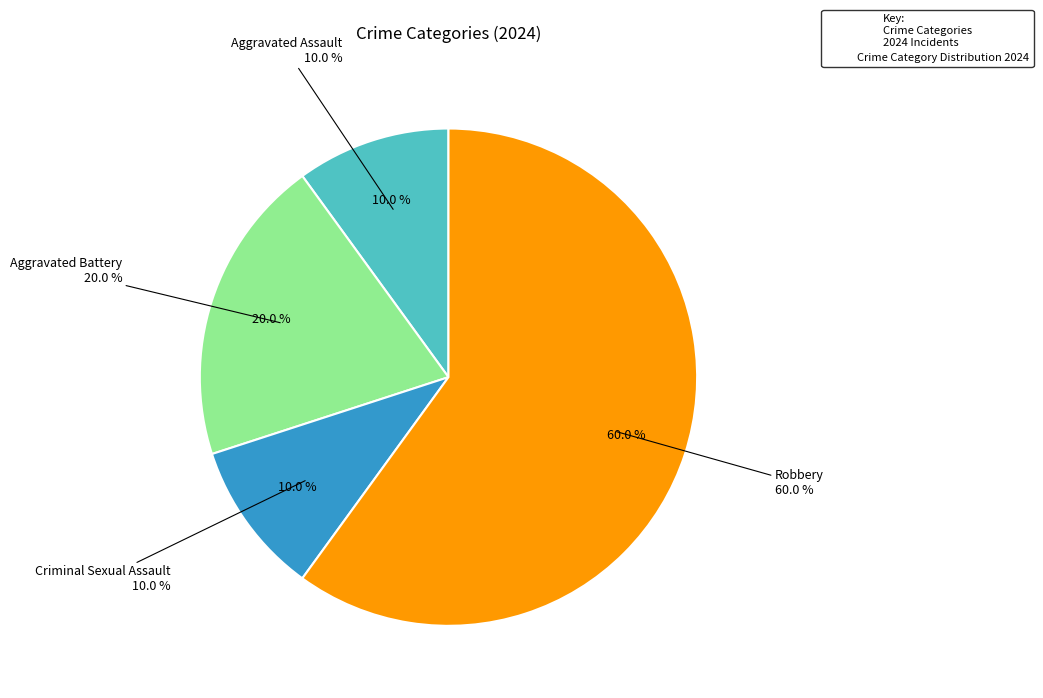

Count the number of slices in the pie.

4